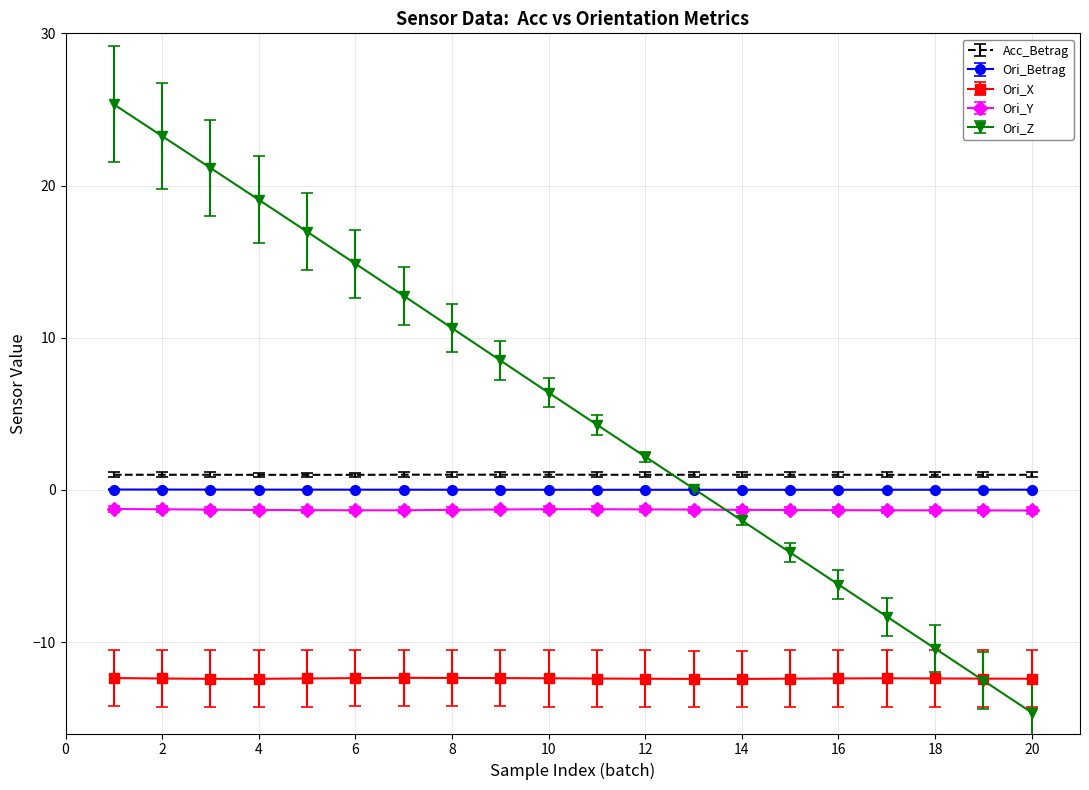

What is the smallest value displayed?

-14.6